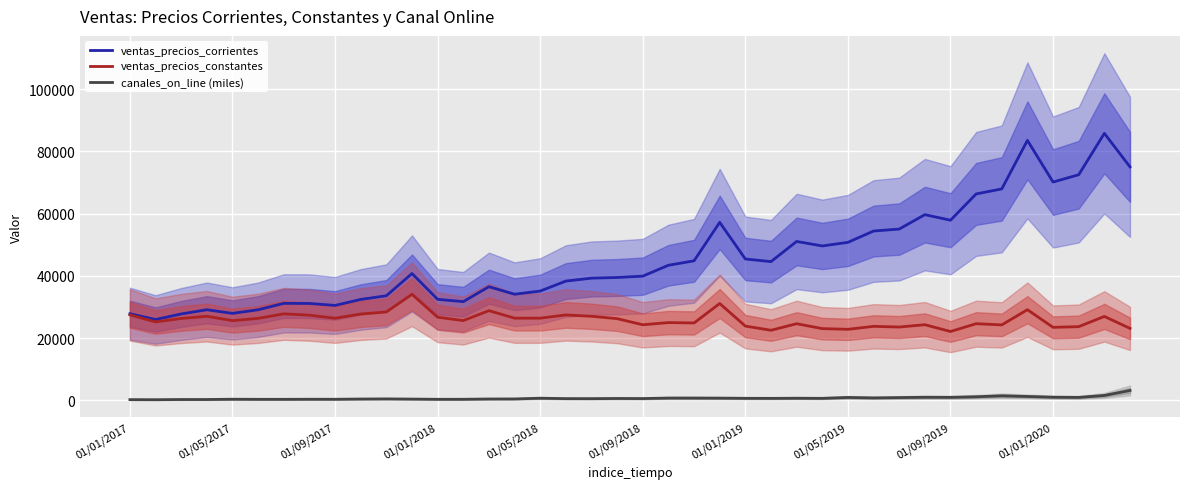

List the series in order of their overall mean, lowest first.

canales_on_line (miles), ventas_precios_constantes, ventas_precios_corrientes